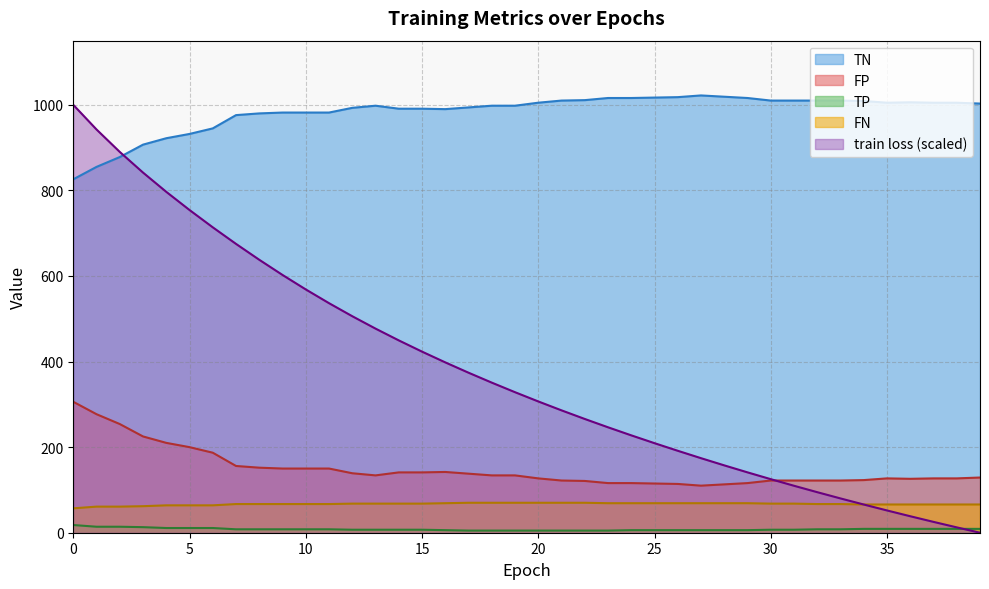

Reading left to right, transcribe all the data shown in this chart.

train loss: 0=1000.0	1=942.4	2=890.0	3=841.7	4=796.7	5=754.2	6=713.8	7=675.0	8=637.9	9=602.4	10=568.6	11=536.5	12=506.0	13=477.0	14=449.5	15=423.3	16=398.1	17=374.0	18=350.8	19=328.4	20=306.8	21=286.0	22=265.9	23=246.4	24=227.6	25=209.3	26=191.5	27=174.2	28=157.4	29=141.1	30=125.2	31=109.7	32=94.7	33=80.1	34=65.9	35=52.0	36=38.5	37=25.3	38=12.5	39=0.0
TP: 0=18.0	1=14.0	2=14.0	3=13.0	4=11.0	5=11.0	6=11.0	7=8.0	8=8.0	9=8.0	10=8.0	11=8.0	12=7.0	13=7.0	14=7.0	15=7.0	16=6.0	17=5.0	18=5.0	19=5.0	20=5.0	21=5.0	22=5.0	23=5.0	24=6.0	25=6.0	26=6.0	27=6.0	28=6.0	29=6.0	30=7.0	31=7.0	32=8.0	33=8.0	34=9.0	35=9.0	36=9.0	37=9.0	38=9.0	39=9.0
TN: 0=826.0	1=855.0	2=878.0	3=907.0	4=922.0	5=932.0	6=945.0	7=976.0	8=980.0	9=982.0	10=982.0	11=982.0	12=993.0	13=998.0	14=991.0	15=991.0	16=990.0	17=994.0	18=998.0	19=998.0	20=1005.0	21=1010.0	22=1011.0	23=1016.0	24=1016.0	25=1017.0	26=1018.0	27=1022.0	28=1019.0	29=1016.0	30=1010.0	31=1010.0	32=1010.0	33=1010.0	34=1009.0	35=1005.0	36=1006.0	37=1005.0	38=1005.0	39=1003.0
FP: 0=306.0	1=277.0	2=254.0	3=225.0	4=210.0	5=200.0	6=187.0	7=156.0	8=152.0	9=150.0	10=150.0	11=150.0	12=139.0	13=134.0	14=141.0	15=141.0	16=142.0	17=138.0	18=134.0	19=134.0	20=127.0	21=122.0	22=121.0	23=116.0	24=116.0	25=115.0	26=114.0	27=110.0	28=113.0	29=116.0	30=122.0	31=122.0	32=122.0	33=122.0	34=123.0	35=127.0	36=126.0	37=127.0	38=127.0	39=129.0
FN: 0=57.0	1=61.0	2=61.0	3=62.0	4=64.0	5=64.0	6=64.0	7=67.0	8=67.0	9=67.0	10=67.0	11=67.0	12=68.0	13=68.0	14=68.0	15=68.0	16=69.0	17=70.0	18=70.0	19=70.0	20=70.0	21=70.0	22=70.0	23=69.0	24=69.0	25=69.0	26=69.0	27=69.0	28=69.0	29=69.0	30=68.0	31=68.0	32=67.0	33=67.0	34=66.0	35=66.0	36=66.0	37=66.0	38=66.0	39=66.0